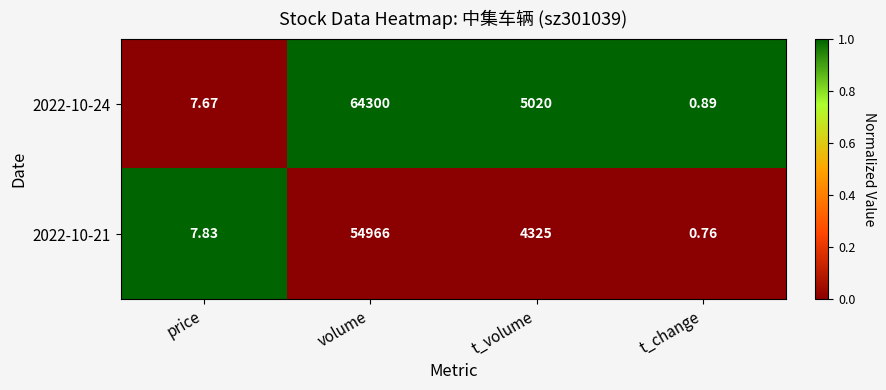

List the labels in order of 2022-10-24 value, largest first.

volume, t_volume, price, t_change